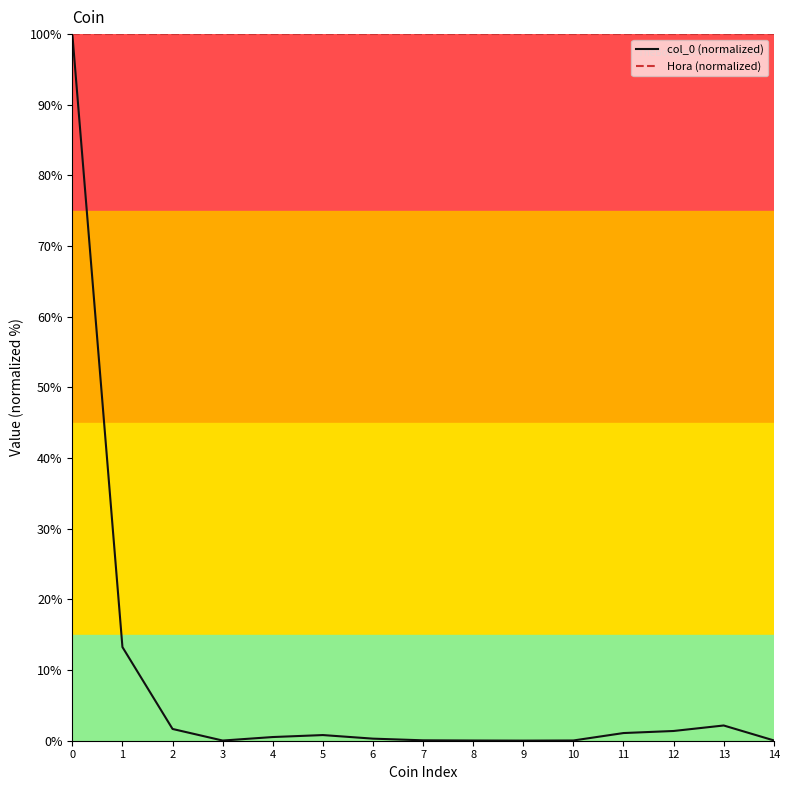

What is the maximum value for Hora (normalized)?

100.0